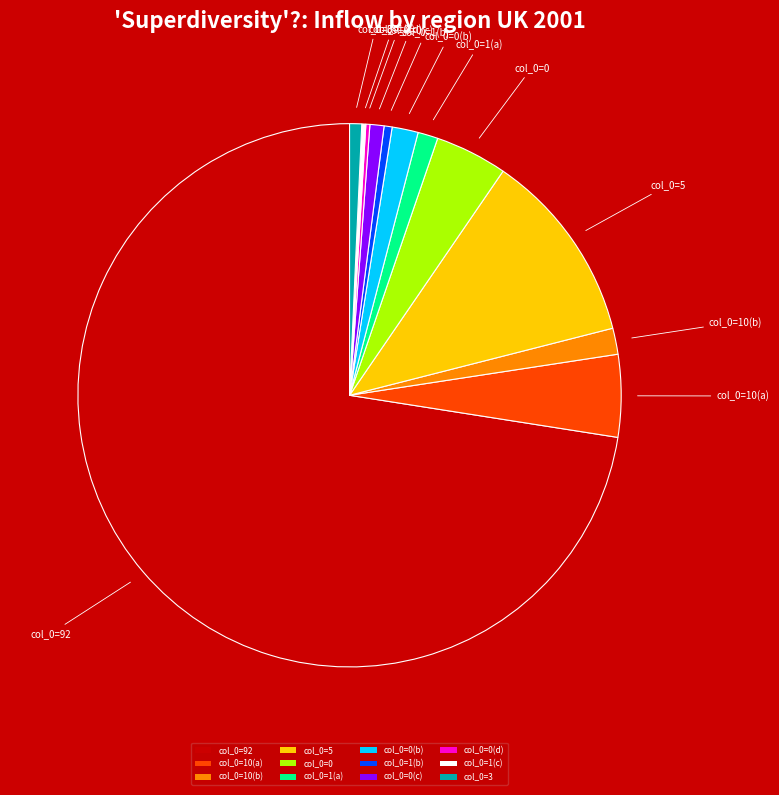

Is there any slice that represents more than half of the pie?

Yes